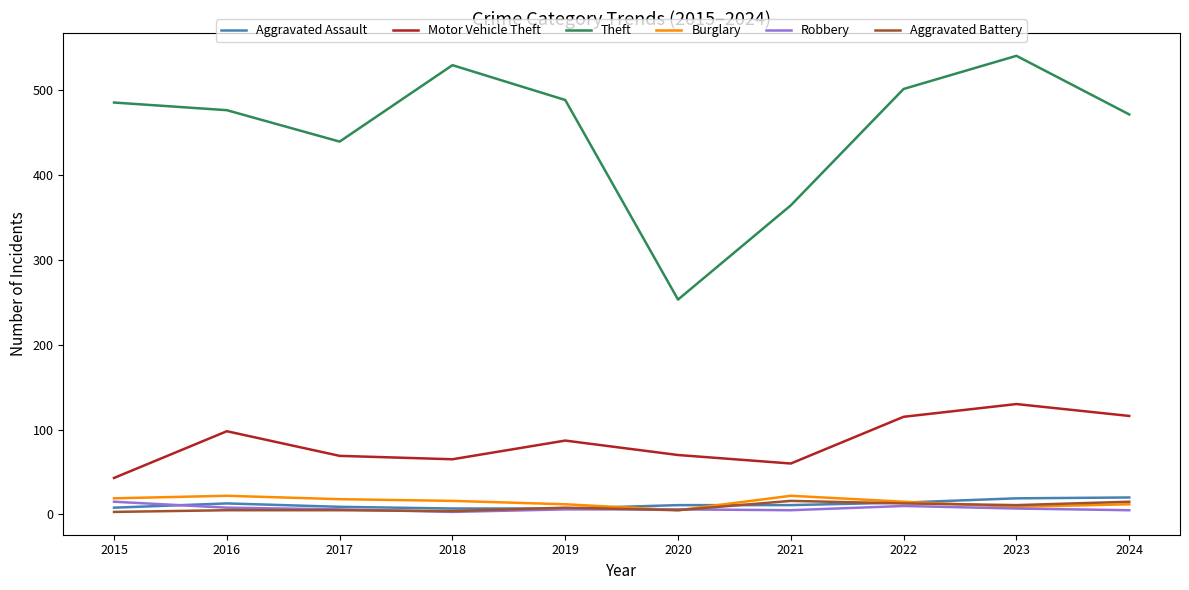

What is the greatest value displayed?

540